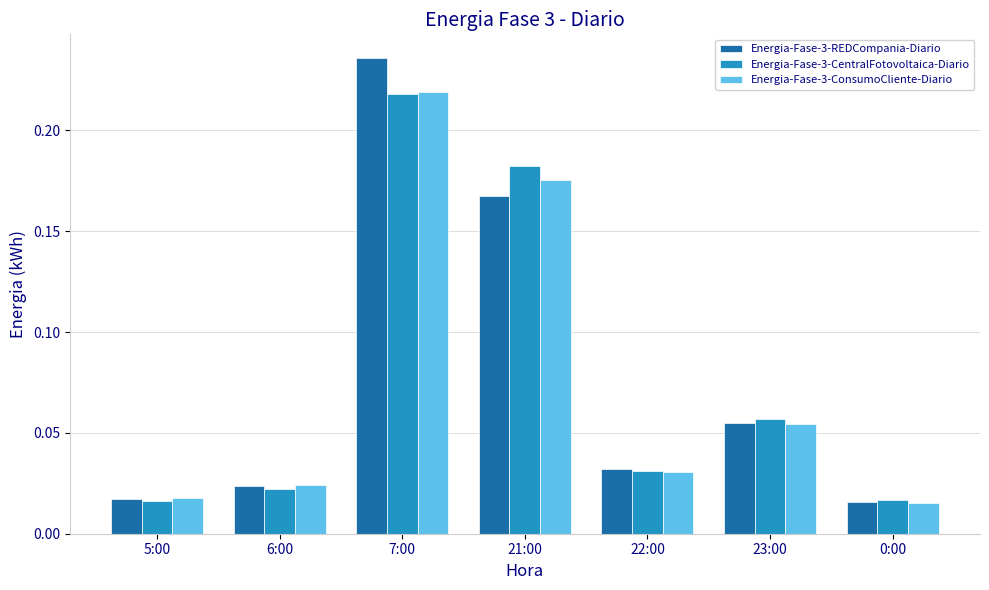

At how many categories does at least one series exceed 0?

7